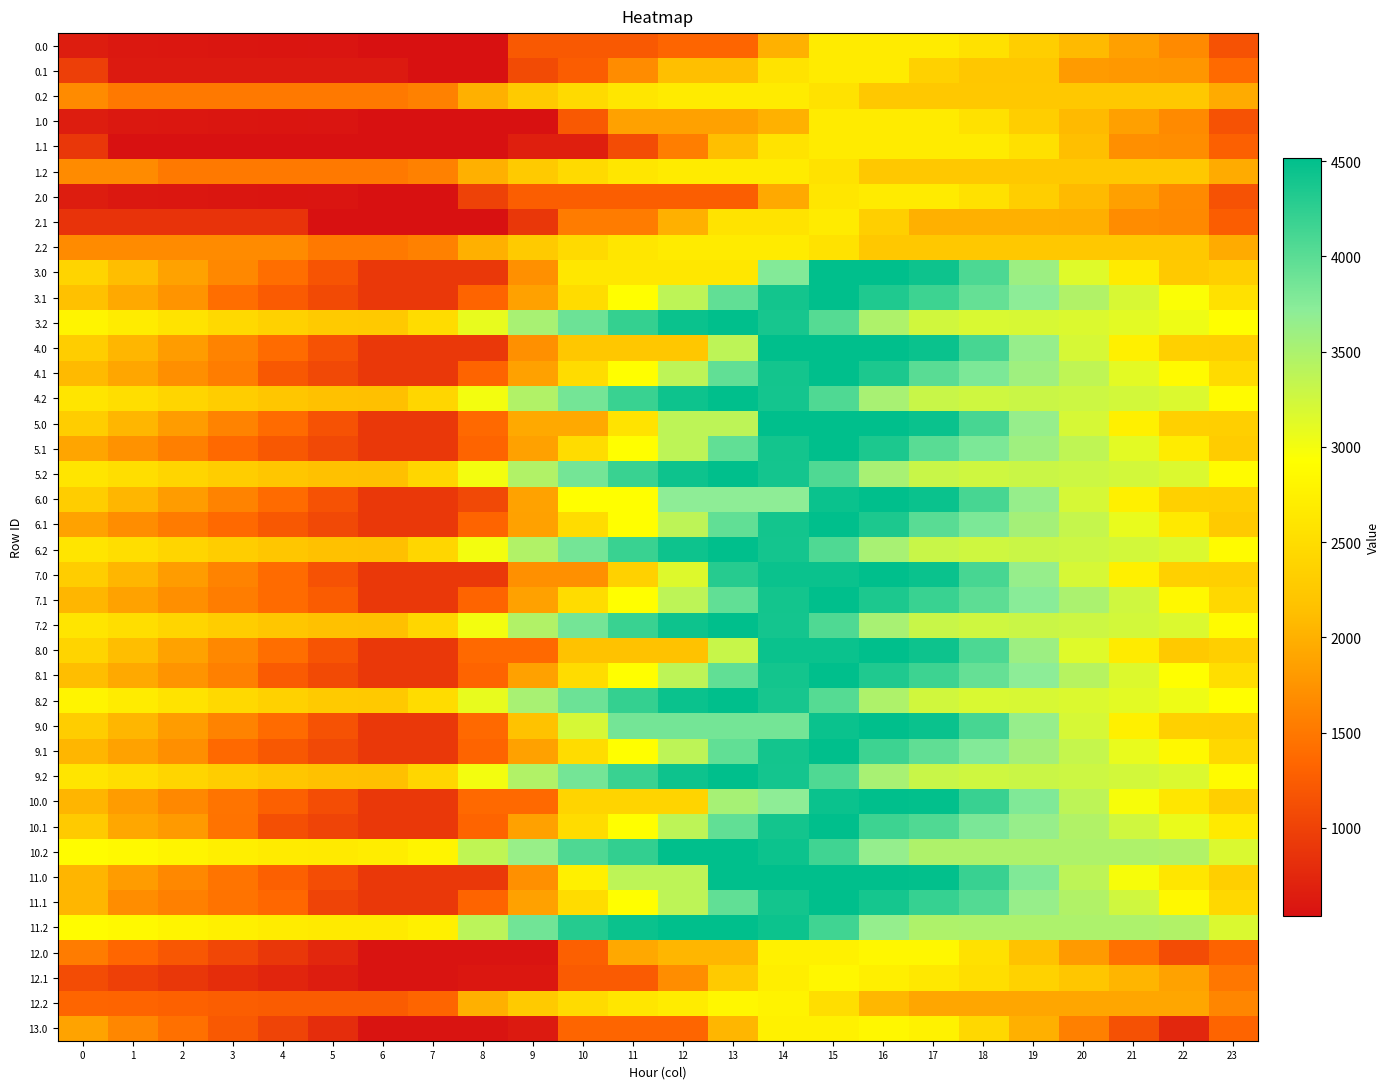

Reading left to right, extract all data points from this chart.

0.0: 0=651.4	1=602.4	2=592.2	3=587.8	4=583.0	5=572.3	6=537.6	7=537.6	8=537.6	9=1216.4	10=1216.4	11=1216.4	12=1330.4	13=1330.4	14=2009.2	15=2688.0	16=2688.0	17=2688.0	18=2559.7	19=2317.6	20=2090.1	21=1854.1	22=1663.7	23=1157.5
0.1: 0=975.9	1=618.4	2=618.4	3=618.4	4=618.4	5=618.4	6=618.4	7=537.6	8=537.6	9=1085.2	10=1252.5	11=1672.1	12=2132.8	13=2132.8	14=2575.8	15=2688.0	16=2688.0	17=2351.3	18=2228.8	19=2228.8	20=1818.4	21=1786.4	22=1766.7	23=1371.3
0.2: 0=1670.4	1=1503.1	2=1503.1	3=1503.1	4=1503.1	5=1503.1	6=1503.1	7=1581.8	8=1993.1	9=2266.9	10=2471.5	11=2622.1	12=2688.0	13=2688.0	14=2688.0	15=2567.0	16=2249.1	17=2239.6	18=2239.6	19=2239.6	20=2239.6	21=2239.6	22=2239.6	23=1955.0
1.0: 0=651.4	1=602.4	2=592.2	3=587.8	4=583.0	5=572.3	6=537.6	7=537.6	8=537.6	9=537.6	10=1216.4	11=1863.8	12=1863.8	13=1863.8	14=2009.2	15=2688.0	16=2688.0	17=2688.0	18=2559.7	19=2317.6	20=2090.1	21=1854.1	22=1663.7	23=1157.5
1.1: 0=895.1	1=537.6	2=537.6	3=537.6	4=537.6	5=537.6	6=537.6	7=537.6	8=537.6	9=672.7	10=672.7	11=1092.3	12=1553.0	13=2132.8	14=2575.8	15=2688.0	16=2688.0	17=2688.0	18=2688.0	19=2544.0	20=2133.6	21=1705.5	22=1685.9	23=1290.5
1.2: 0=1670.4	1=1670.4	2=1503.1	3=1503.1	4=1503.1	5=1503.1	6=1503.1	7=1581.8	8=1993.1	9=2266.9	10=2471.5	11=2622.1	12=2688.0	13=2688.0	14=2688.0	15=2567.0	16=2249.1	17=2239.6	18=2239.6	19=2239.6	20=2239.6	21=2239.6	22=2239.6	23=1955.0
2.0: 0=651.4	1=602.4	2=592.2	3=587.8	4=583.0	5=572.3	6=537.6	7=537.6	8=996.4	9=1262.1	10=1262.1	11=1262.1	12=1262.1	13=1262.1	14=1940.9	15=2619.7	16=2688.0	17=2688.0	18=2559.7	19=2317.6	20=2090.1	21=1854.1	22=1663.7	23=1157.5
2.1: 0=863.8	1=863.8	2=863.8	3=863.8	4=863.8	5=537.6	6=537.6	7=537.6	8=537.6	9=900.8	10=1535.3	11=1535.3	12=1996.0	13=2575.8	14=2575.8	15=2688.0	16=2337.9	17=2001.1	18=2001.1	19=2001.1	20=1986.8	21=1674.3	22=1654.6	23=1259.2
2.2: 0=1670.4	1=1670.4	2=1670.4	3=1670.4	4=1670.4	5=1503.1	6=1503.1	7=1581.8	8=1993.1	9=2266.9	10=2471.5	11=2622.1	12=2688.0	13=2688.0	14=2688.0	15=2567.0	16=2249.1	17=2239.6	18=2239.6	19=2239.6	20=2239.6	21=2239.6	22=2239.6	23=1955.0
3.0: 0=2401.0	1=2121.3	2=1880.4	3=1645.5	4=1409.9	5=1168.5	6=903.2	7=903.2	8=903.2	9=1715.4	10=2629.8	11=2629.8	12=2629.8	13=2629.8	14=3769.5	15=4516.0	16=4516.0	17=4433.5	18=4074.5	19=3601.8	20=3143.6	21=2676.9	22=2255.9	23=2328.4
3.1: 0=2161.2	1=1929.8	2=1750.7	3=1411.5	4=1240.5	5=1079.7	6=903.2	7=903.2	8=1319.9	9=1866.2	10=2500.7	11=2920.3	12=3380.9	13=3960.8	14=4403.8	15=4516.0	16=4331.2	17=4159.8	18=3940.5	19=3710.1	20=3465.1	21=3202.3	22=2952.0	23=2556.6
3.2: 0=2797.1	1=2692.4	2=2575.1	3=2462.2	4=2355.9	5=2275.6	6=2255.7	7=2503.1	8=3083.1	9=3525.6	10=3898.9	11=4218.2	12=4452.8	13=4516.0	14=4382.5	15=4030.8	16=3482.2	17=3242.1	18=3186.5	19=3202.5	20=3170.7	21=3111.9	22=3032.2	23=2914.7
4.0: 0=2311.9	1=2047.1	2=1821.0	3=1600.9	4=1380.2	5=1153.7	6=903.2	7=903.2	8=903.2	9=1715.4	10=2235.9	11=2235.9	12=2235.9	13=3376.3	14=4516.0	15=4516.0	16=4516.0	17=4448.4	18=4104.2	19=3646.3	20=3203.0	21=2751.2	22=2345.0	23=2328.4
4.1: 0=2085.0	1=1907.7	2=1706.2	3=1547.1	4=1210.8	5=1064.8	6=903.2	7=903.2	8=1318.6	9=1866.2	10=2500.7	11=2920.3	12=3380.9	13=3960.8	14=4403.8	15=4516.0	16=4346.1	17=4009.3	18=3804.8	19=3589.3	20=3359.1	21=3111.3	22=2875.8	23=2480.4
4.2: 0=2601.9	1=2512.1	2=2409.6	3=2311.6	4=2220.2	5=2154.7	6=2149.6	7=2412.2	8=3007.3	9=3465.0	10=3853.4	11=4187.9	12=4437.6	13=4516.0	14=4397.3	15=4060.5	16=3526.7	17=3301.5	18=3260.7	19=3291.9	20=3274.9	21=3231.0	22=3166.2	23=2884.1
5.0: 0=2311.9	1=2047.1	2=1821.0	3=1600.9	4=1380.2	5=1153.7	6=903.2	7=903.2	8=1362.0	9=1936.6	10=1936.6	11=2584.0	12=3376.3	13=3376.3	14=4516.0	15=4516.0	16=4516.0	17=4448.4	18=4104.2	19=3646.3	20=3203.0	21=2751.2	22=2345.0	23=2328.4
5.1: 0=1904.8	1=1727.5	2=1563.2	3=1366.9	4=1210.8	5=1064.8	6=903.2	7=903.2	8=1318.6	9=1866.2	10=2500.7	11=2920.3	12=3380.9	13=3960.8	14=4403.8	15=4516.0	16=4346.1	17=4009.3	18=3804.8	19=3589.3	20=3359.1	21=3111.3	22=2695.6	23=2300.2
5.2: 0=2601.9	1=2512.1	2=2409.6	3=2311.6	4=2220.2	5=2154.7	6=2149.6	7=2412.2	8=3007.3	9=3465.0	10=3853.4	11=4187.9	12=4437.6	13=4516.0	14=4397.3	15=4060.5	16=3526.7	17=3301.5	18=3260.7	19=3291.9	20=3274.9	21=3231.0	22=3166.2	23=2884.1
6.0: 0=2311.9	1=2047.1	2=1821.0	3=1600.9	4=1380.2	5=1153.7	6=903.2	7=903.2	8=1063.2	9=1875.4	10=2908.9	11=2908.9	12=3701.2	13=3701.2	14=3701.2	15=4447.7	16=4516.0	17=4448.4	18=4104.2	19=3646.3	20=3203.0	21=2751.2	22=2345.0	23=2328.4
6.1: 0=1867.6	1=1690.2	2=1526.0	3=1366.9	4=1210.8	5=1064.8	6=903.2	7=903.2	8=1318.6	9=1866.2	10=2500.7	11=2920.3	12=3380.9	13=3960.8	14=4403.8	15=4516.0	16=4346.1	17=4009.3	18=3804.8	19=3552.1	20=3321.9	21=3074.0	22=2658.3	23=2263.0
6.2: 0=2601.9	1=2512.1	2=2409.6	3=2311.6	4=2220.2	5=2154.7	6=2149.6	7=2412.2	8=3007.3	9=3465.0	10=3853.4	11=4187.9	12=4437.6	13=4516.0	14=4397.3	15=4060.5	16=3526.7	17=3301.5	18=3260.7	19=3291.9	20=3274.9	21=3231.0	22=3166.2	23=2884.1
7.0: 0=2311.9	1=2047.1	2=1821.0	3=1600.9	4=1380.2	5=1153.7	6=903.2	7=903.2	8=903.2	9=1715.4	10=1715.4	11=2362.8	12=3155.1	13=4295.5	14=4447.7	15=4447.7	16=4516.0	17=4448.4	18=4104.2	19=3646.3	20=3203.0	21=2751.2	22=2345.0	23=2328.4
7.1: 0=2047.7	1=1870.4	2=1706.2	3=1547.1	4=1391.0	5=1245.0	6=903.2	7=903.2	8=1318.6	9=1866.2	10=2500.7	11=2920.3	12=3380.9	13=3960.8	14=4403.8	15=4516.0	16=4346.1	17=4189.5	18=3985.0	19=3732.2	20=3502.1	21=3254.2	22=2838.5	23=2443.1
7.2: 0=2601.9	1=2512.1	2=2409.6	3=2311.6	4=2220.2	5=2154.7	6=2149.6	7=2412.2	8=3007.3	9=3465.0	10=3853.4	11=4187.9	12=4437.6	13=4516.0	14=4397.3	15=4060.5	16=3526.7	17=3301.5	18=3260.7	19=3291.9	20=3274.9	21=3231.0	22=3166.2	23=2884.1
8.0: 0=2401.0	1=2121.3	2=1880.4	3=1645.5	4=1409.9	5=1168.5	6=903.2	7=903.2	8=1362.0	9=1362.0	10=2167.6	11=2167.6	12=2167.6	13=3308.0	14=4447.7	15=4447.7	16=4516.0	17=4433.5	18=4074.5	19=3601.8	20=3143.6	21=2676.9	22=2255.9	23=2328.4
8.1: 0=2122.0	1=1929.8	2=1750.7	3=1576.8	4=1240.5	5=1079.7	6=903.2	7=903.2	8=1318.6	9=1866.2	10=2500.7	11=2920.3	12=3380.9	13=3960.8	14=4403.8	15=4516.0	16=4331.2	17=4159.8	18=3940.5	19=3710.1	20=3425.8	21=3163.1	22=2912.8	23=2517.4
8.2: 0=2797.1	1=2692.4	2=2575.1	3=2462.2	4=2355.9	5=2275.6	6=2255.7	7=2503.1	8=3083.1	9=3525.6	10=3898.9	11=4218.2	12=4452.8	13=4516.0	14=4382.5	15=4030.8	16=3482.2	17=3242.1	18=3186.5	19=3202.5	20=3170.7	21=3111.9	22=3032.2	23=2914.7
9.0: 0=2311.9	1=2047.1	2=1821.0	3=1600.9	4=1380.2	5=1153.7	6=903.2	7=903.2	8=1362.0	9=2174.2	10=3207.7	11=3855.1	12=3855.1	13=3855.1	14=3855.1	15=4447.7	16=4516.0	17=4448.4	18=4104.2	19=3646.3	20=3203.0	21=2751.2	22=2345.0	23=2328.4
9.1: 0=2047.7	1=1870.4	2=1706.2	3=1366.9	4=1210.8	5=1064.8	6=903.2	7=903.2	8=1318.6	9=1866.2	10=2500.7	11=2920.3	12=3380.9	13=3960.8	14=4403.8	15=4516.0	16=4165.9	17=3972.1	18=3767.6	19=3552.1	20=3321.9	21=3074.0	22=2838.5	23=2443.1
9.2: 0=2601.9	1=2512.1	2=2409.6	3=2311.6	4=2220.2	5=2154.7	6=2149.6	7=2412.2	8=3007.3	9=3465.0	10=3853.4	11=4187.9	12=4437.6	13=4516.0	14=4397.3	15=4060.5	16=3526.7	17=3301.5	18=3260.7	19=3291.9	20=3274.9	21=3231.0	22=3166.2	23=2884.1
10.0: 0=2044.6	1=1824.3	2=1642.8	3=1467.2	4=1291.1	5=1109.2	6=903.2	7=903.2	8=1362.0	9=1362.0	10=2395.5	11=2395.5	12=2395.5	13=3535.9	14=3701.2	15=4447.7	16=4516.0	17=4492.9	18=4193.3	19=3780.0	20=3381.2	21=2973.9	22=2612.3	23=2328.4
10.1: 0=2274.4	1=1917.0	2=1797.2	3=1458.0	4=1121.8	5=1020.2	6=903.2	7=903.2	8=1318.6	9=1866.2	10=2500.7	11=2920.3	12=3380.9	13=3960.8	14=4403.8	15=4516.0	16=4165.9	17=4053.9	18=3816.1	19=3645.1	20=3459.5	21=3256.2	22=3065.2	23=2669.8
10.2: 0=2890.9	1=2845.6	2=2787.7	3=2734.2	4=2687.3	5=2666.4	6=2706.7	7=2785.4	8=3362.5	9=3636.3	10=4070.2	11=4220.8	12=4516.0	13=4516.0	14=4441.9	15=4149.6	16=3660.4	17=3479.7	18=3479.7	19=3479.7	20=3479.7	21=3480.3	22=3460.1	23=3175.5
11.0: 0=2044.6	1=1824.3	2=1642.8	3=1467.2	4=1291.1	5=1109.2	6=903.2	7=903.2	8=903.2	9=1715.4	10=2748.9	11=3375.6	12=3375.6	13=4516.0	14=4516.0	15=4516.0	16=4516.0	17=4492.9	18=4193.3	19=3780.0	20=3381.2	21=2973.9	22=2612.3	23=2328.4
11.1: 0=2049.7	1=1692.2	2=1572.5	3=1458.0	4=1346.5	5=1020.2	6=903.2	7=903.2	8=1318.6	9=1866.2	10=2500.7	11=2920.3	12=3380.9	13=3960.8	14=4403.8	15=4516.0	16=4390.6	17=4200.7	18=4040.8	19=3645.1	20=3459.5	21=3256.2	22=2840.5	23=2445.1
11.2: 0=2894.8	1=2849.5	2=2791.6	3=2738.1	4=2691.2	5=2670.3	6=2670.3	7=2749.0	8=3389.6	9=3865.6	10=4299.5	11=4450.1	12=4516.0	13=4516.0	14=4441.9	15=4149.6	16=3660.4	17=3479.7	18=3483.6	19=3483.6	20=3483.6	21=3484.2	22=3463.9	23=3179.4
12.0: 0=1534.7	1=1343.2	2=1190.4	3=1043.5	4=896.1	5=742.8	6=565.6	7=565.6	8=565.6	9=565.6	10=1279.7	11=1927.1	12=2045.6	13=2045.6	14=2759.7	15=2759.7	16=2828.0	17=2828.0	18=2557.1	19=2172.5	20=1802.4	21=1423.8	22=1090.9	23=1312.8
12.1: 0=1090.4	1=986.4	2=895.3	3=809.5	4=726.7	5=653.9	6=565.6	7=565.6	8=597.8	9=597.8	10=1232.3	11=1232.3	12=1693.0	13=2272.8	14=2715.8	15=2828.0	16=2731.3	17=2648.0	18=2516.8	19=2374.6	20=2217.6	21=2043.0	22=1880.8	23=1485.6
12.2: 0=1337.3	1=1320.8	2=1291.5	3=1266.8	4=1248.6	5=1248.6	6=1248.6	7=1327.3	8=1997.2	9=2271.0	10=2475.6	11=2626.2	12=2692.1	13=2828.0	14=2782.6	15=2519.1	16=2058.5	17=1906.5	18=1906.5	19=1906.5	20=1906.5	21=1906.5	22=1906.5	23=1621.9
13.0: 0=1885.2	1=1635.2	2=1424.0	3=1218.8	4=1012.9	5=801.2	6=565.6	7=565.6	8=565.6	9=617.3	10=1331.4	11=1331.4	12=1331.4	13=2045.6	14=2759.7	15=2759.7	16=2828.0	17=2775.2	18=2445.9	19=2002.9	20=1574.4	21=1137.4	22=746.1	23=1315.6